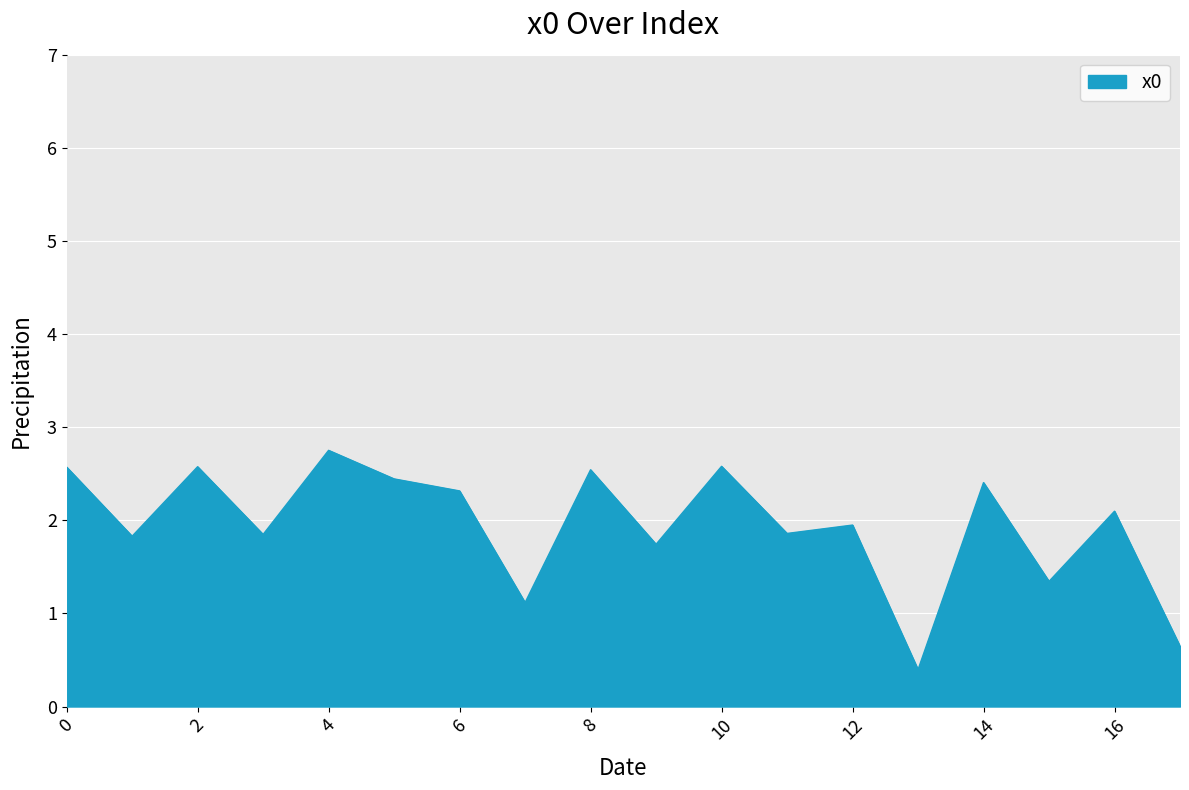

What is the difference between the maximum and minimum values?

2.4